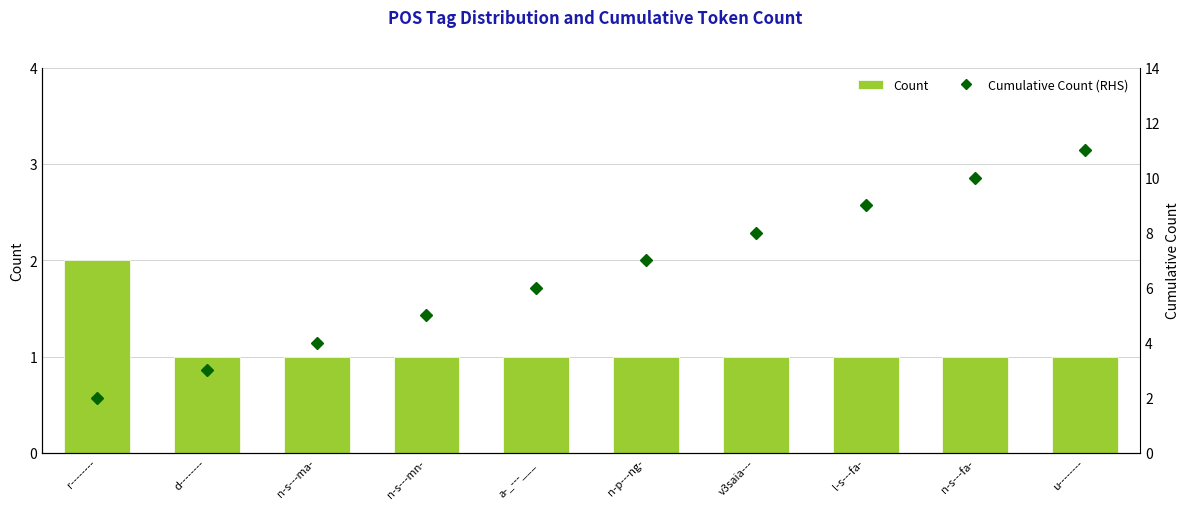

Read the Count value at u--------.

1